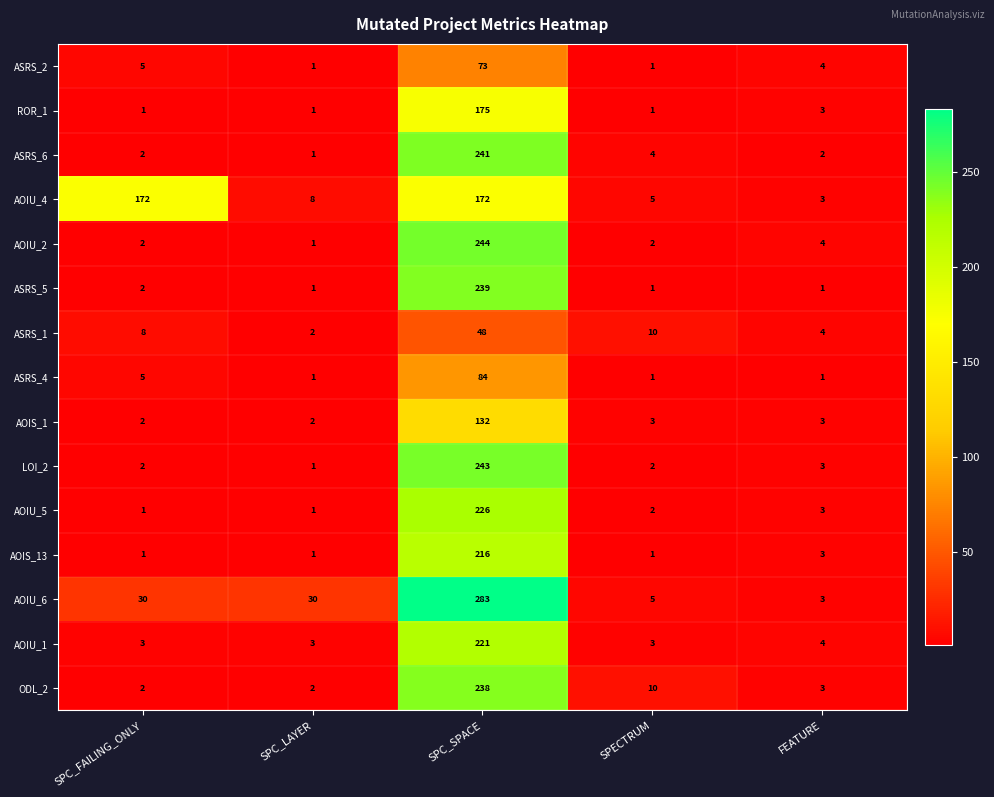

Between SPC_FAILING_ONLY and FEATURE, which series saw the biggest shift?

AOIU_4